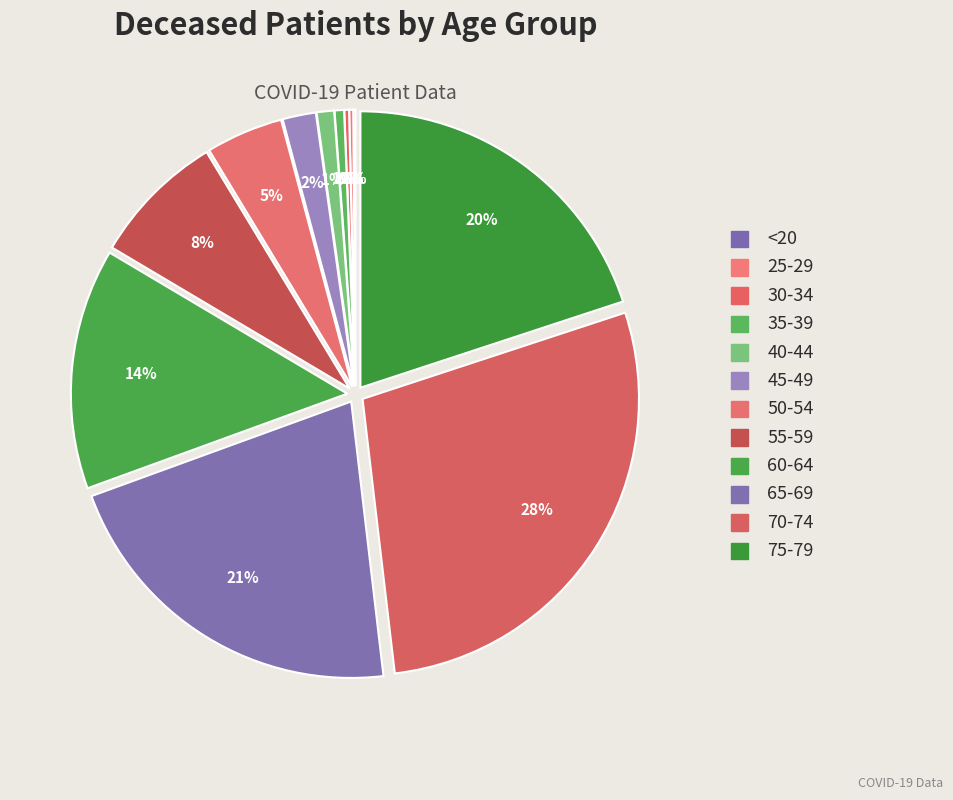

What percentage do 30-34 and 45-49 together represent?

2.2%